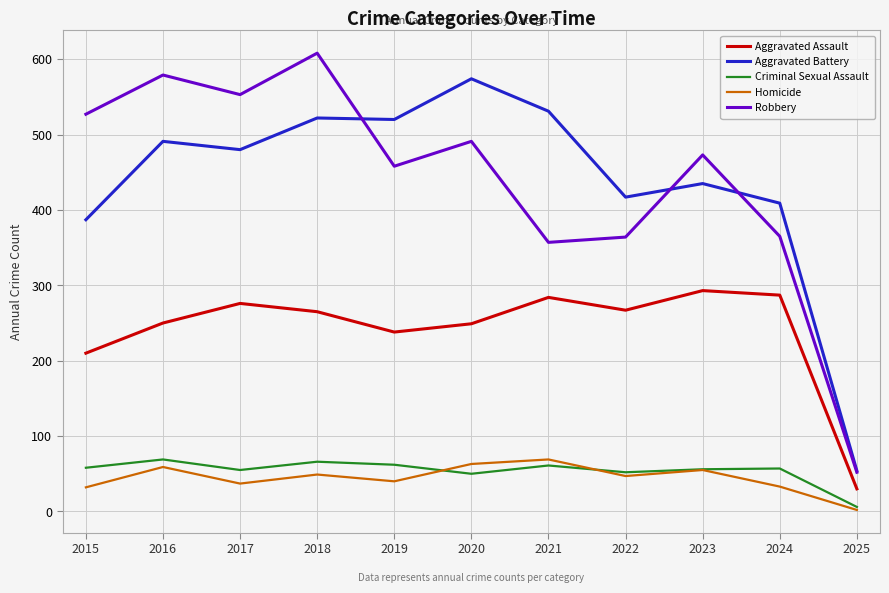

True or false: Homicide has more than 1 points higher than both neighbors.

True